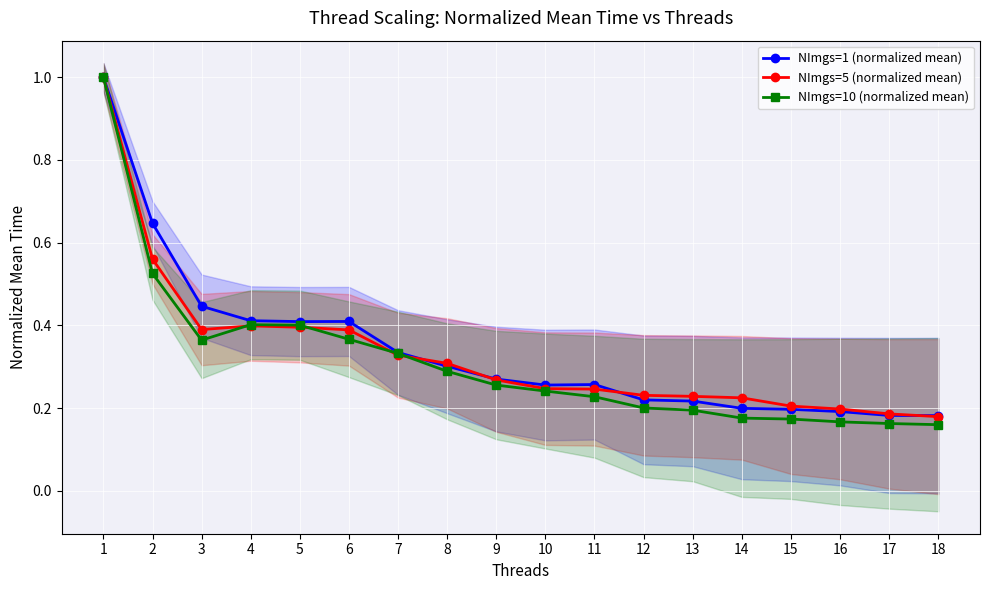

Is it true that NImgs=5 (normalized mean) equals 0.5 at 5?

False